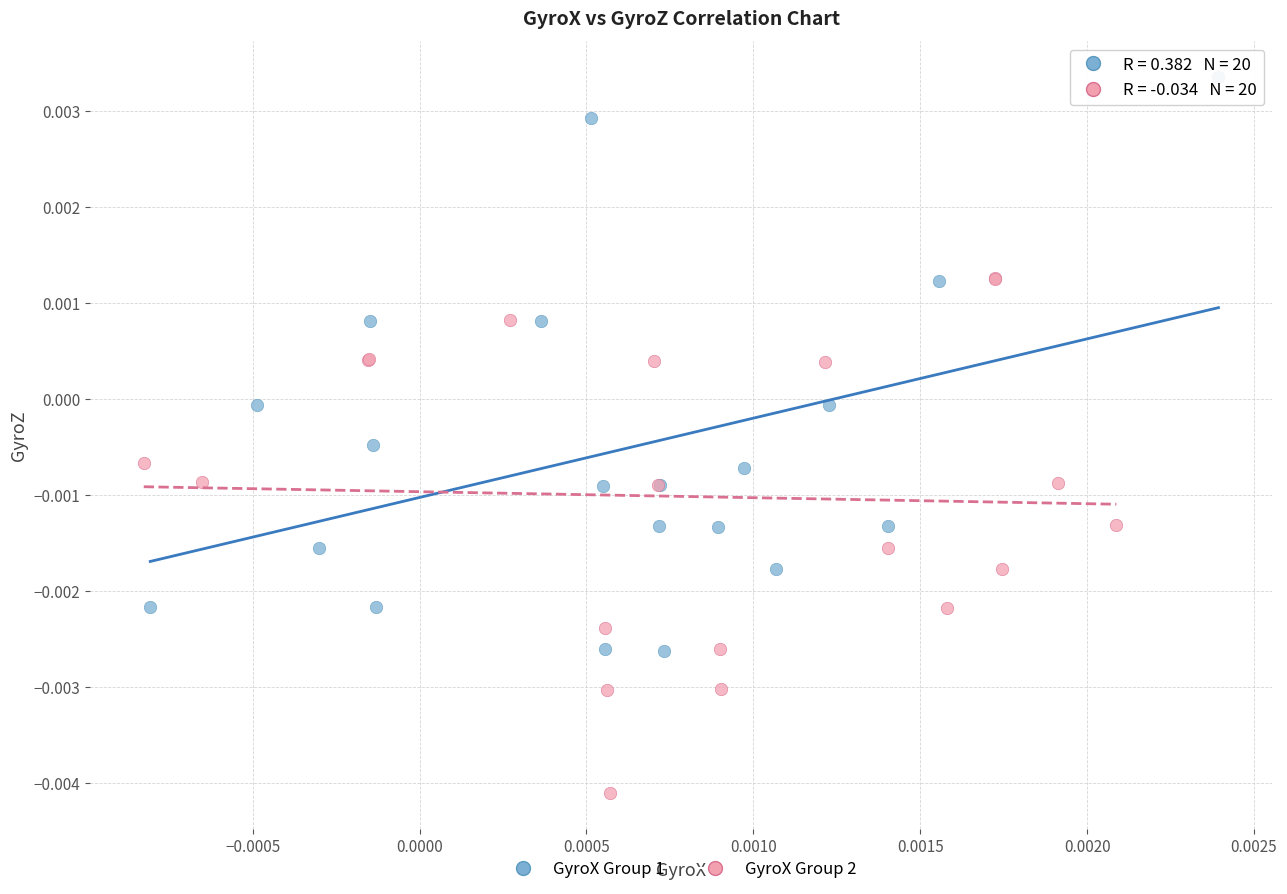

Which series reaches the minimum Y coordinate?

GyroX Group 2